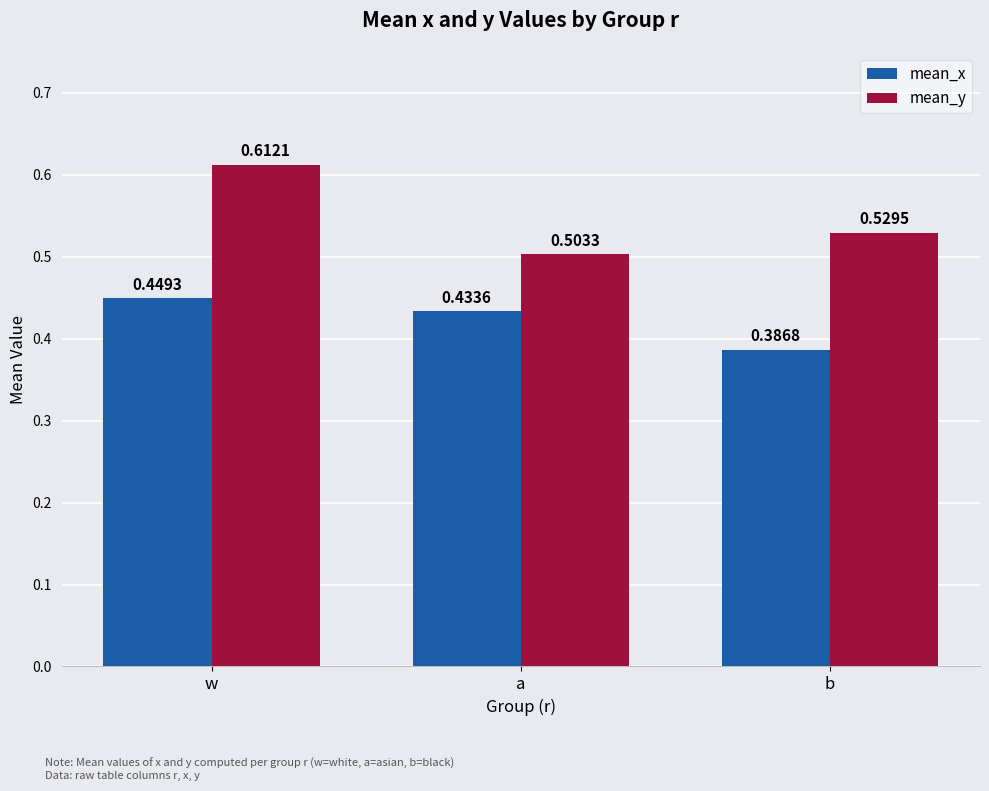

Is the value of mean_y at a greater than the value of mean_x at w?

Yes